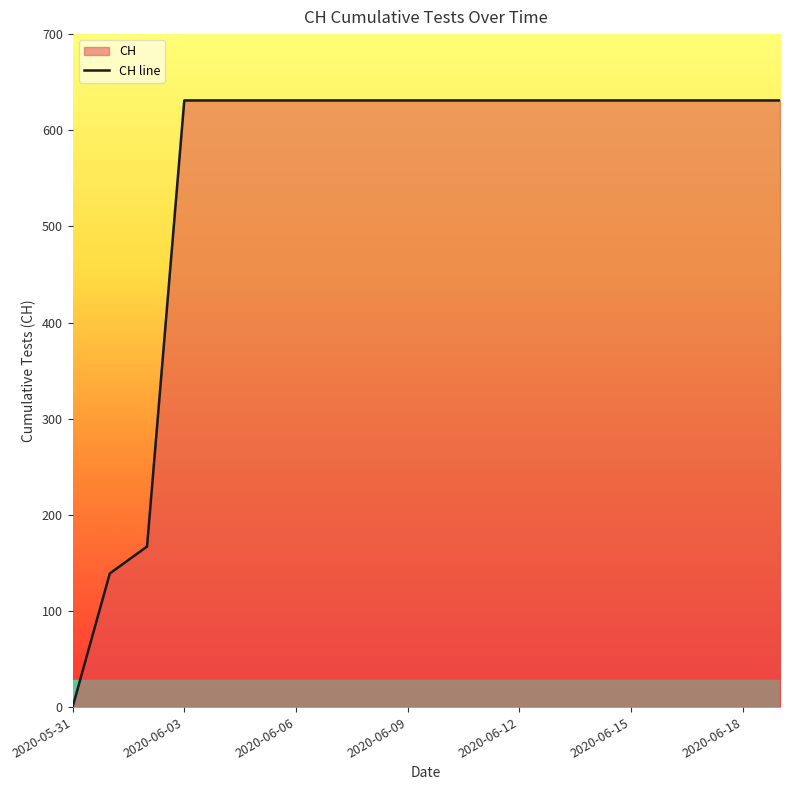

Is it true that the value at 2020-05-31 is 0?

True